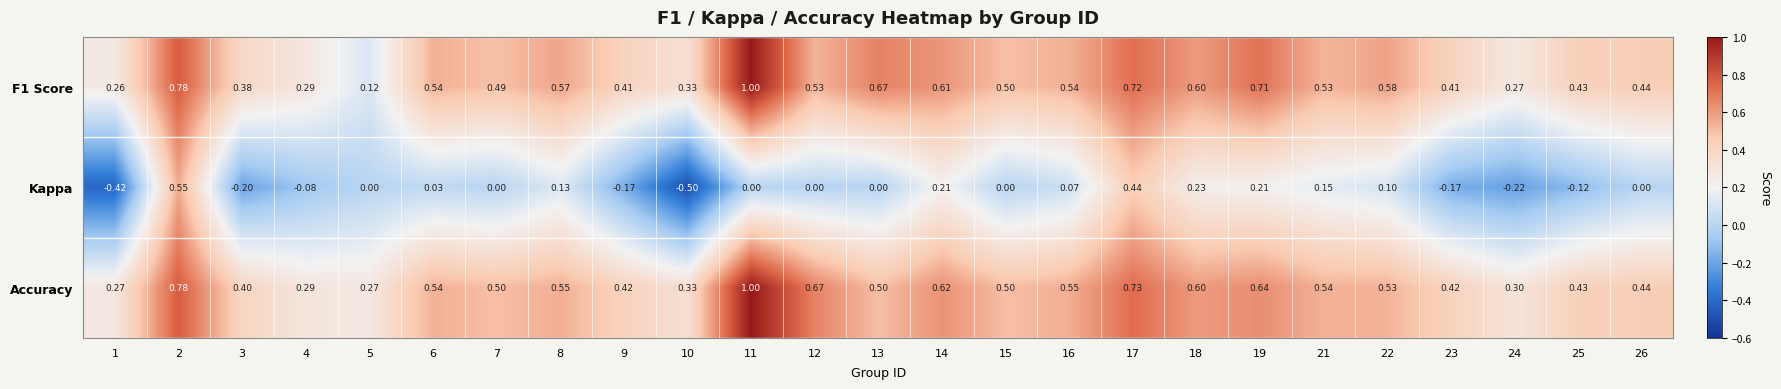

Which series has the widest spread of values?

Kappa